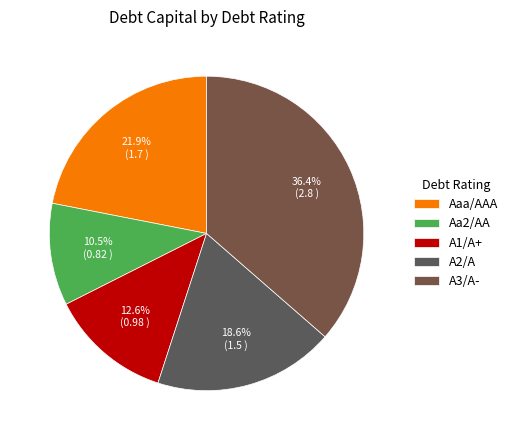

Is A2/A the majority of the pie?

No